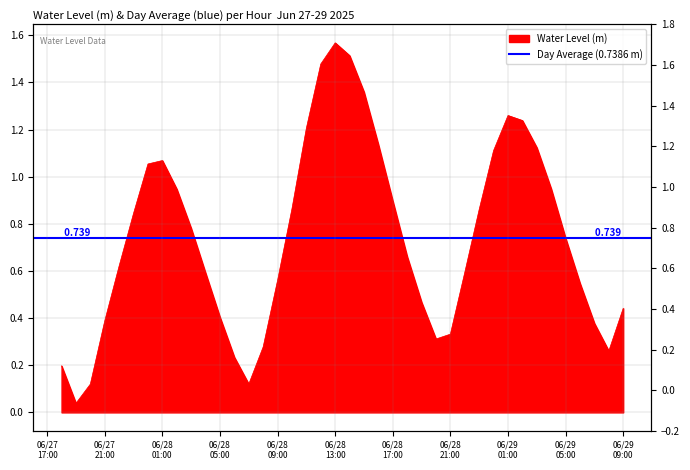

What is the change in value from 2025-06-28 02:00:00 to 2025-06-29 07:00:00?

-0.6